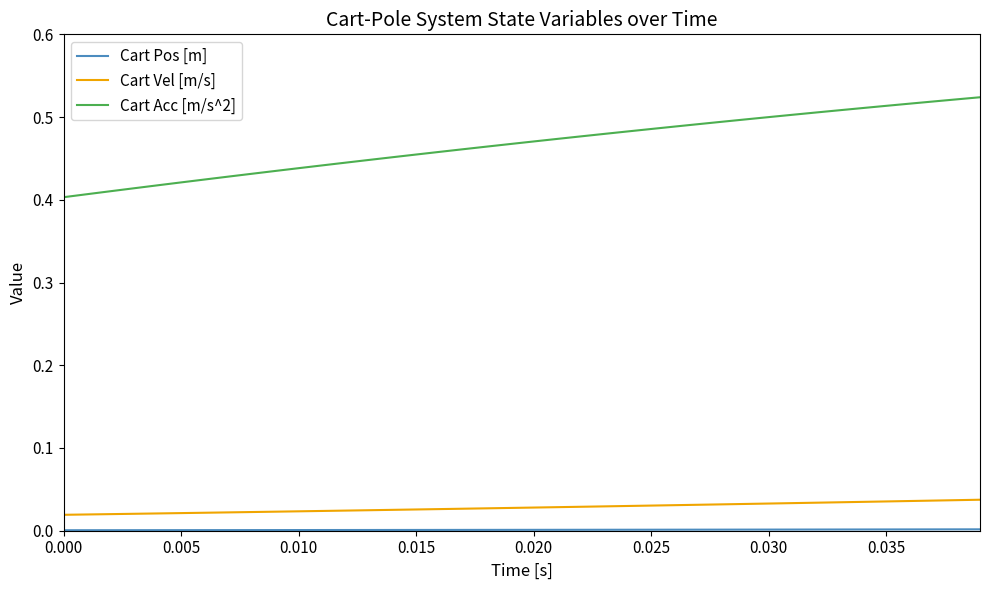

True or false: Cart Vel [m/s] and Cart Acc [m/s^2] intersect in this chart.

False